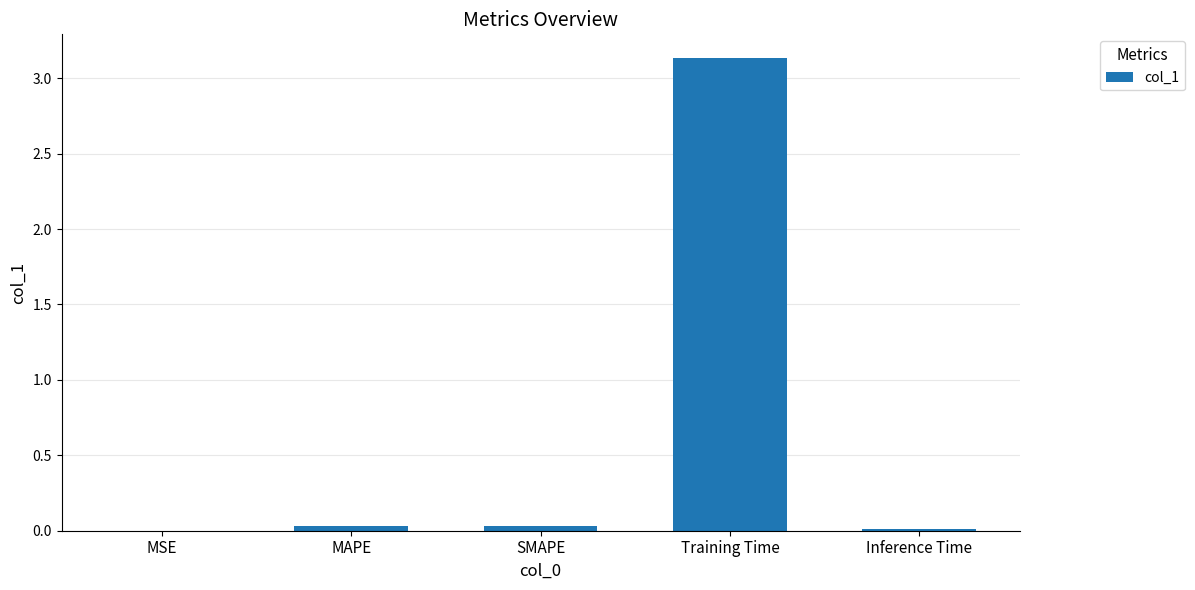

At which category does the chart reach its peak across all series?

Training Time